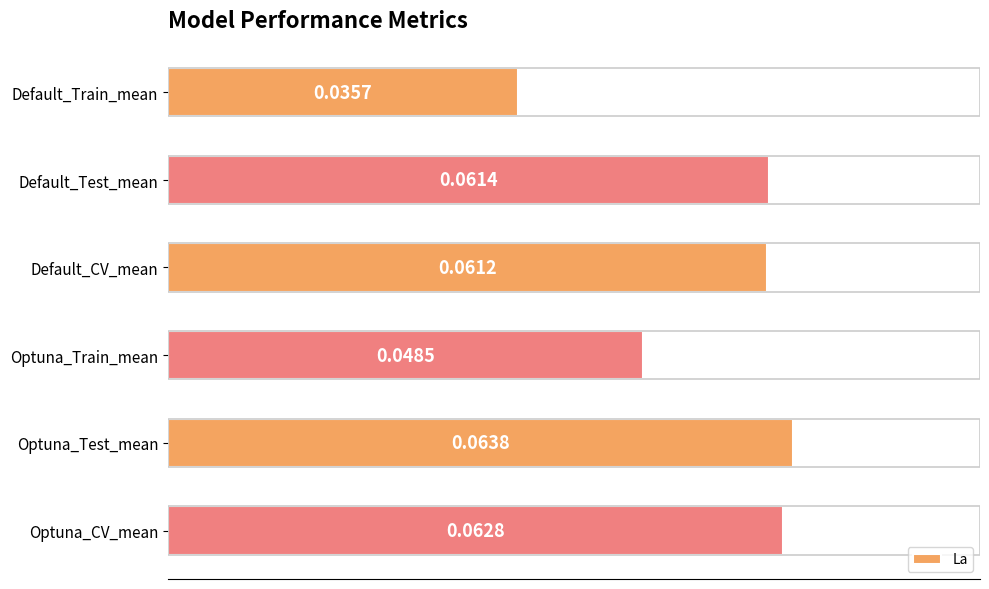

Which category has the highest value across all series?

Optuna_Test_mean